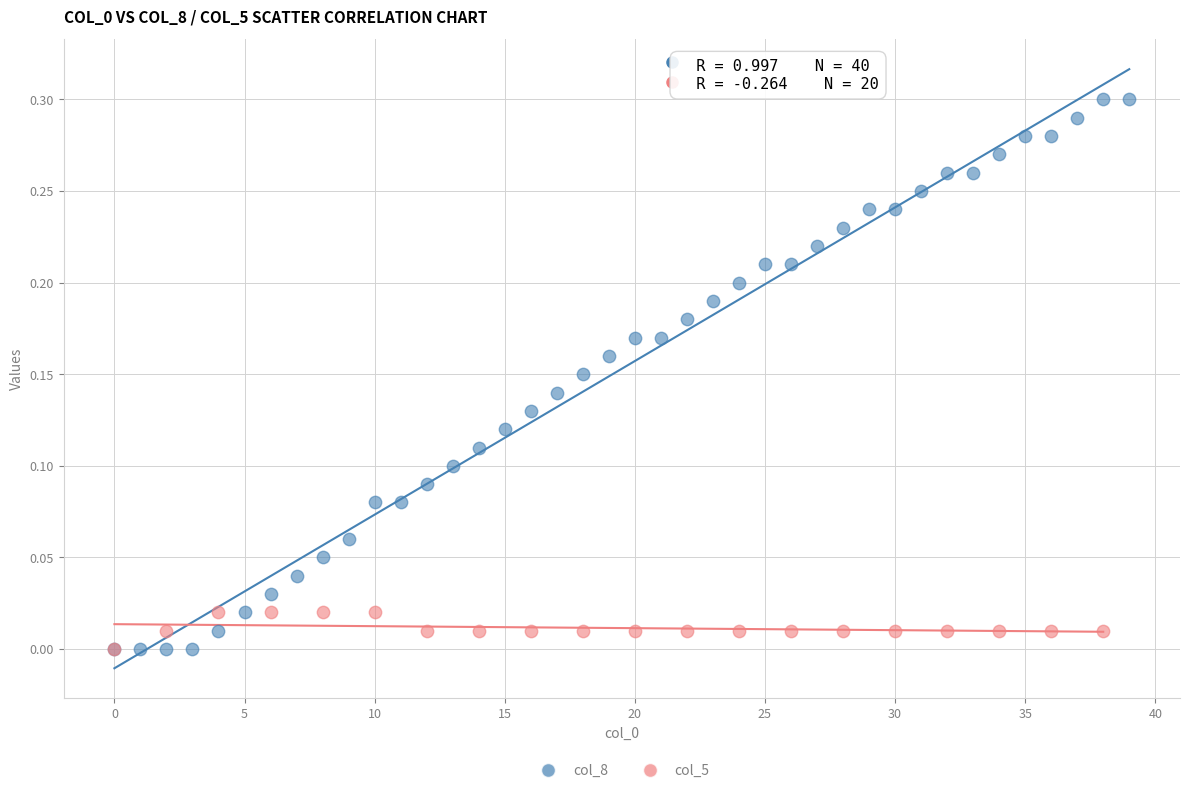

Which series has the largest Y range (max minus min)?

col_8